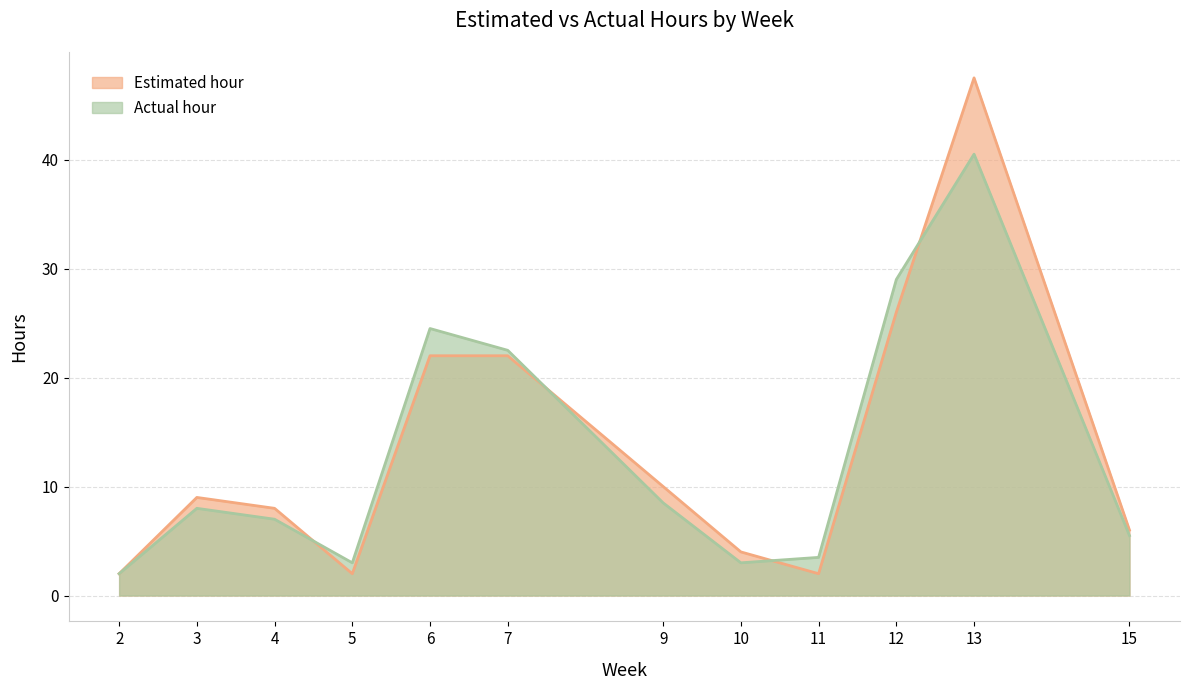

True or false: Estimated hour has a value of 4.0 at 10.

True